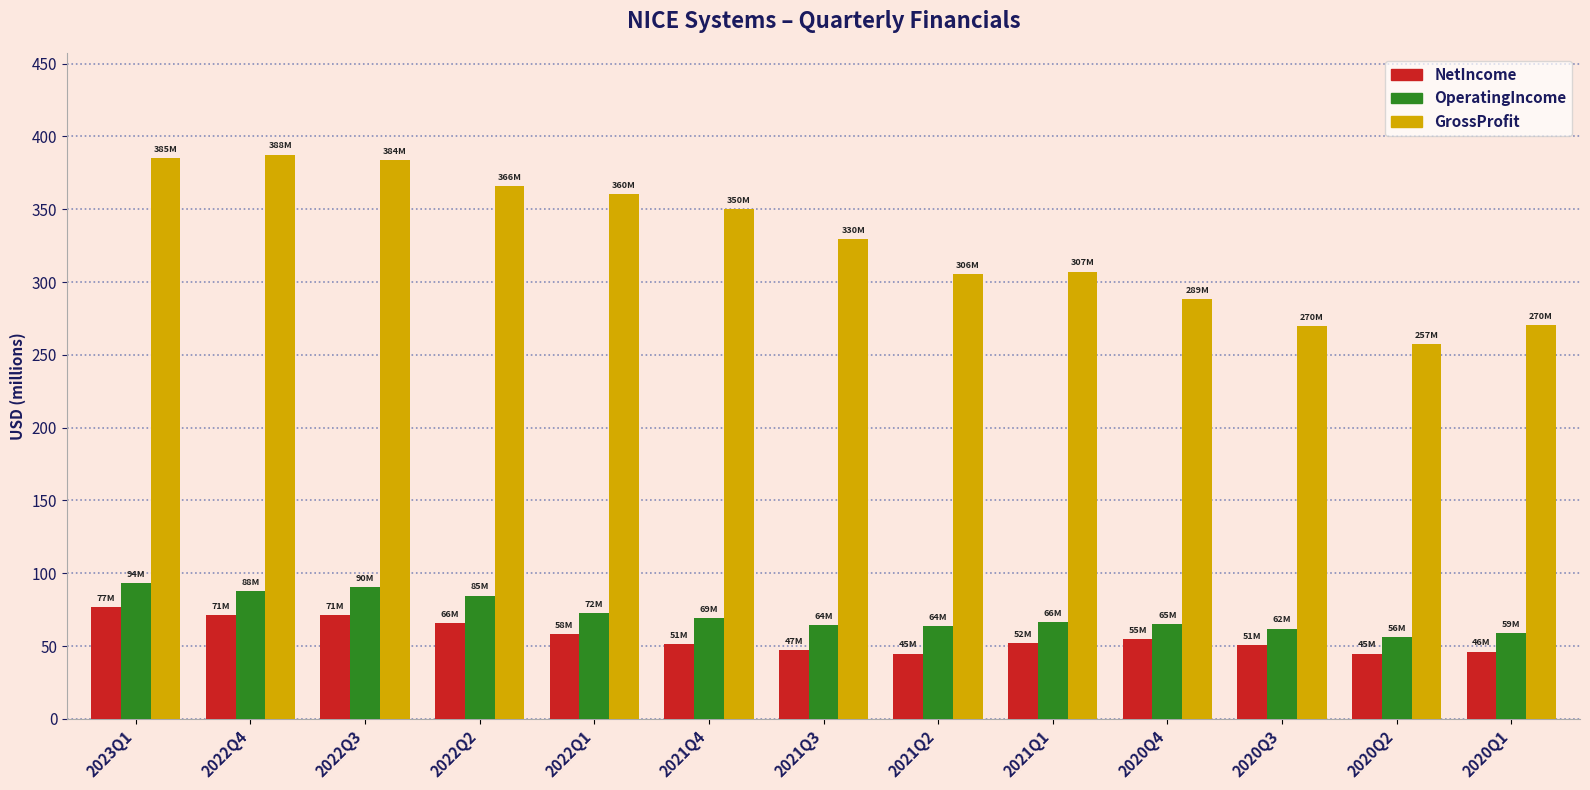

What is the average value of the OperatingIncome series?

71.9